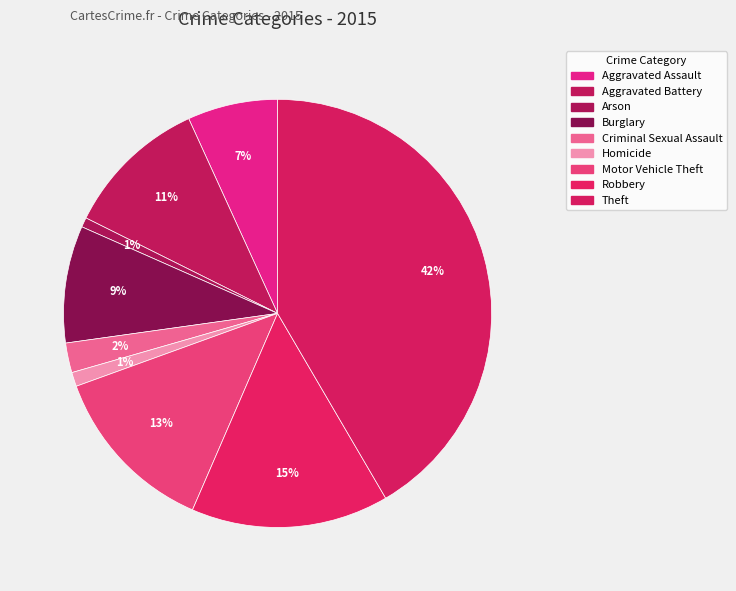

How much of the chart is everything except Theft?

58.4%